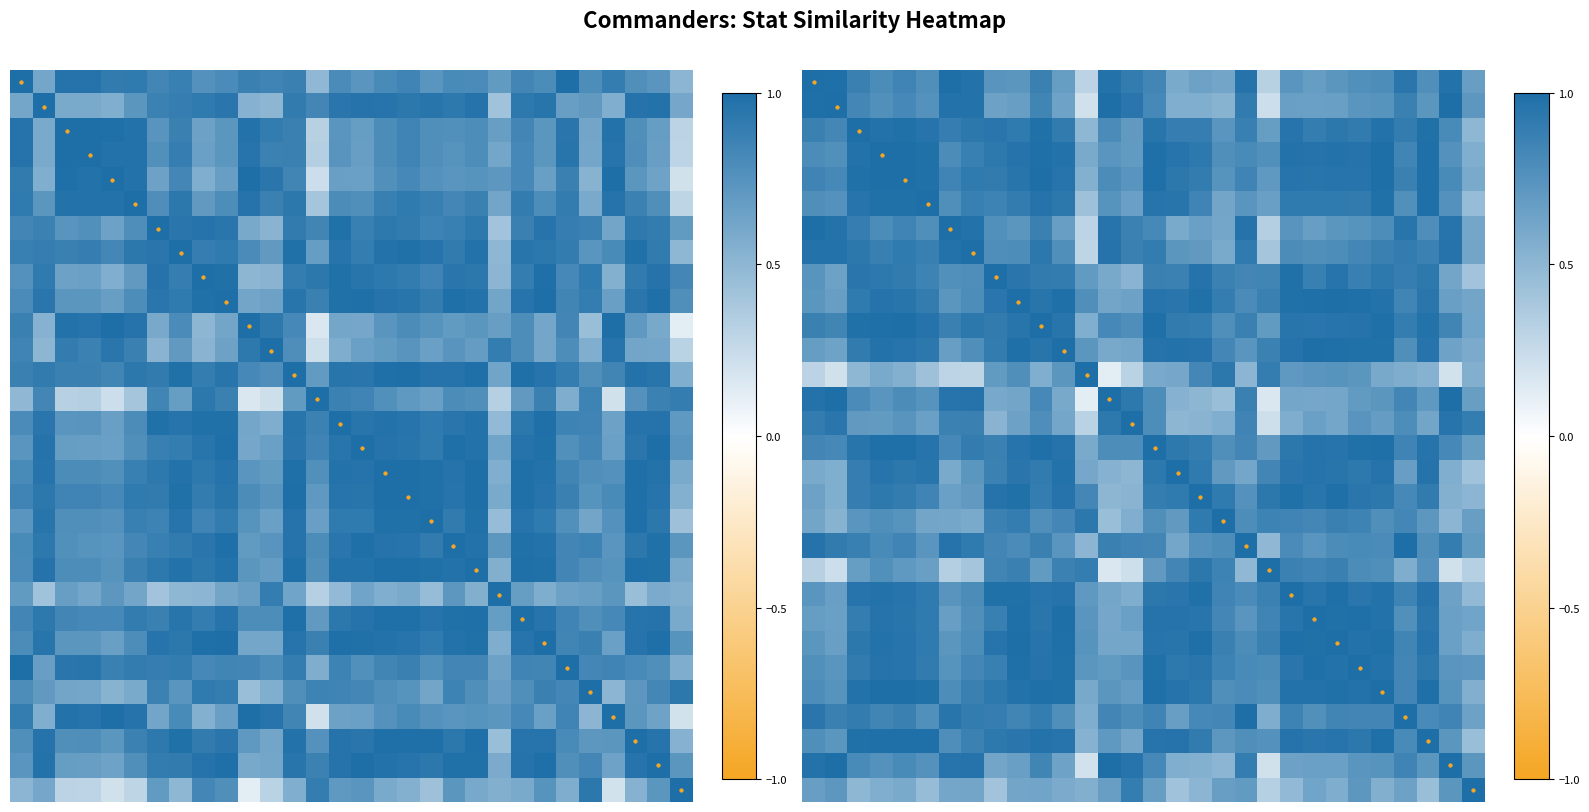

What is the spread (max minus min) of values at 28?

0.8